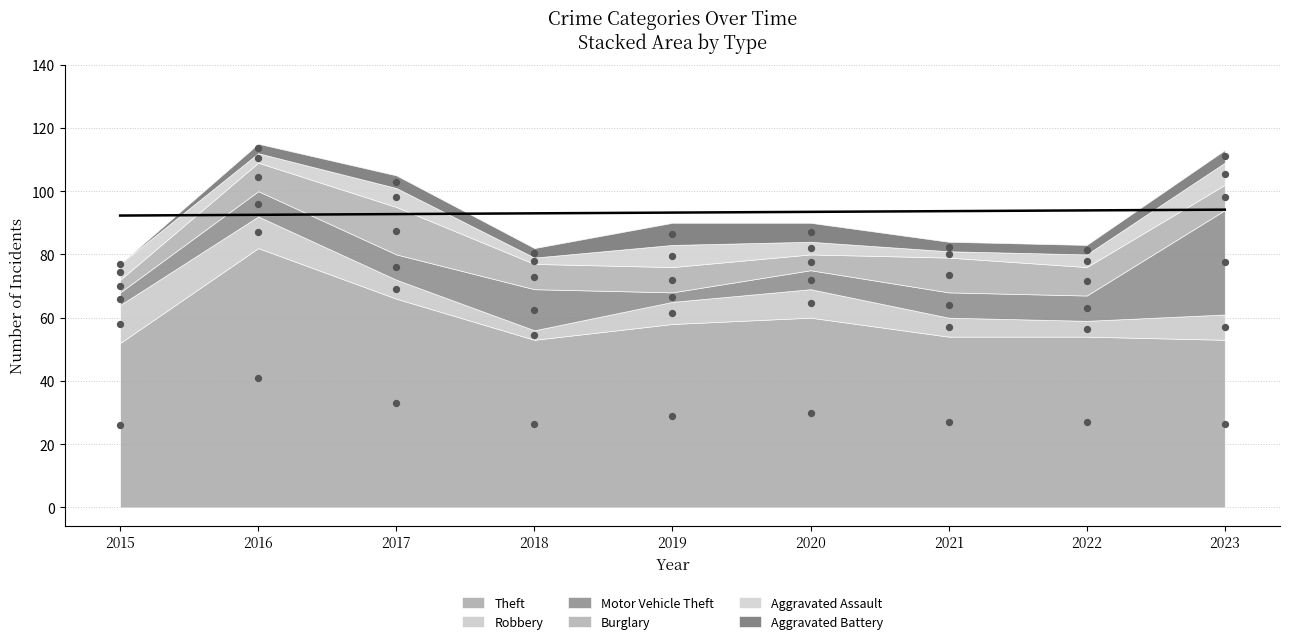

At which category is the sum across all series the highest?

2016